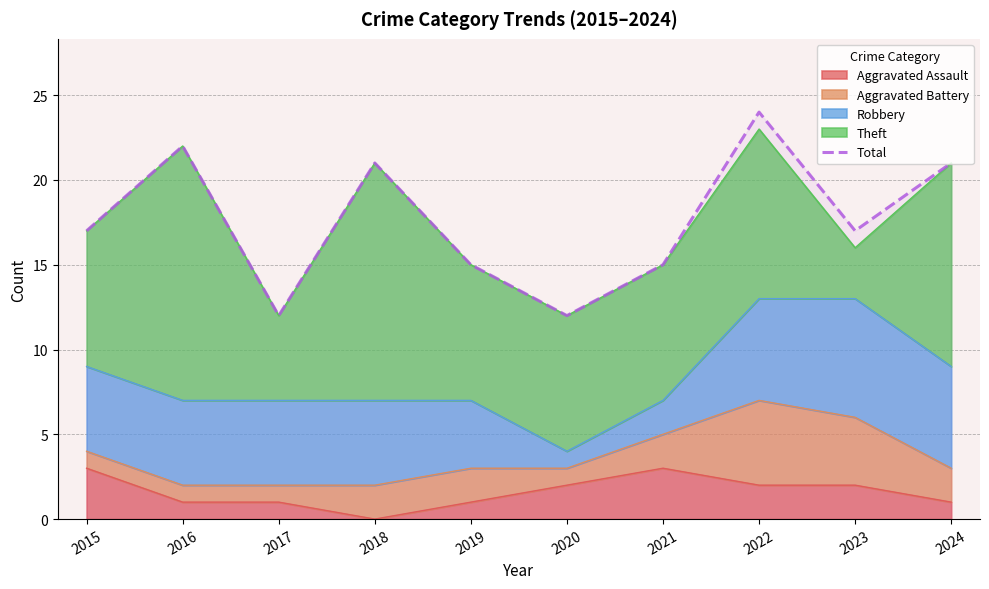

At which label does the data first exceed 17?

2016